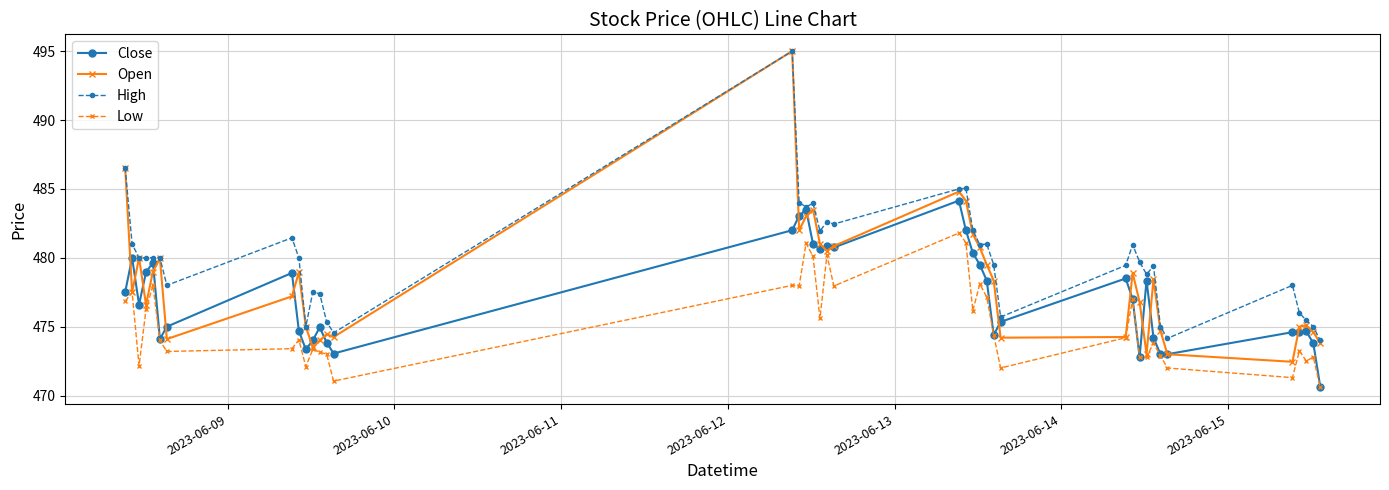

What is the smallest value displayed?

470.6